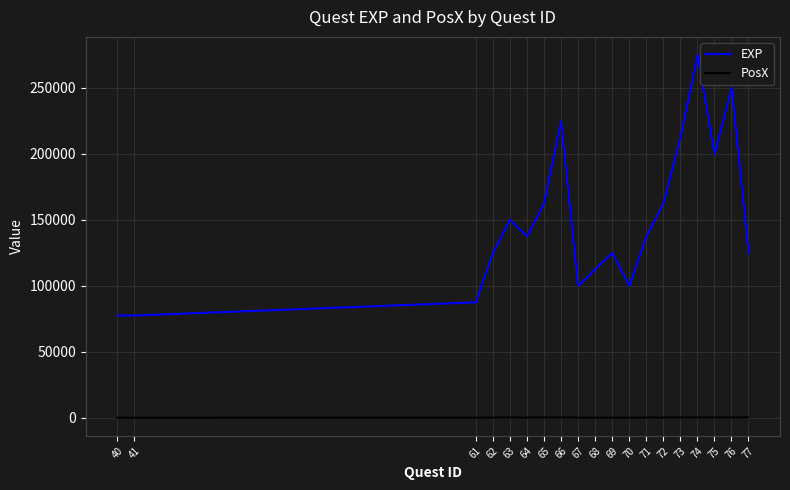

The value of EXP at 66 is 340506. True or false?

False